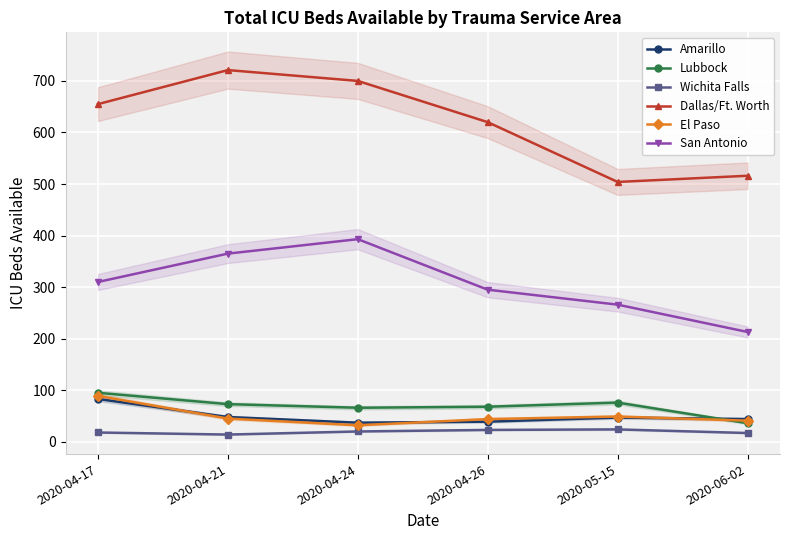

Which series has the largest range (max minus min)?

Dallas/Ft. Worth